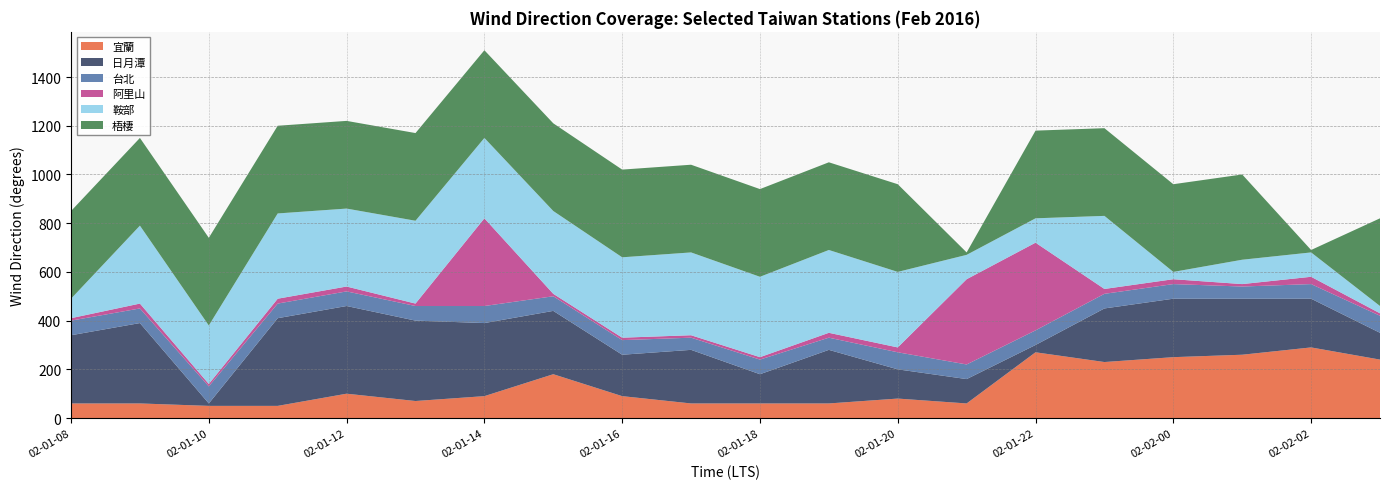

Reading left to right, extract all data points from this chart.

宜蘭: 60	60	50	50	100	70	90	180	90	60	60	60	80	60	270	230	250	260	290	240
日月潭: 280	330	10	360	360	330	300	260	170	220	120	220	120	100	30	220	240	230	200	110
台北: 60	60	70	60	60	60	70	60	60	50	60	50	70	60	60	60	60	50	60	70
阿里山: 10	20	10	20	20	10	360	10	10	10	10	20	20	350	360	20	20	10	30	10
鞍部: 80	320	240	350	320	340	330	340	330	340	330	340	310	100	100	300	30	100	100	30
梧棲: 360	360	360	360	360	360	360	360	360	360	360	360	360	10	360	360	360	350	10	360